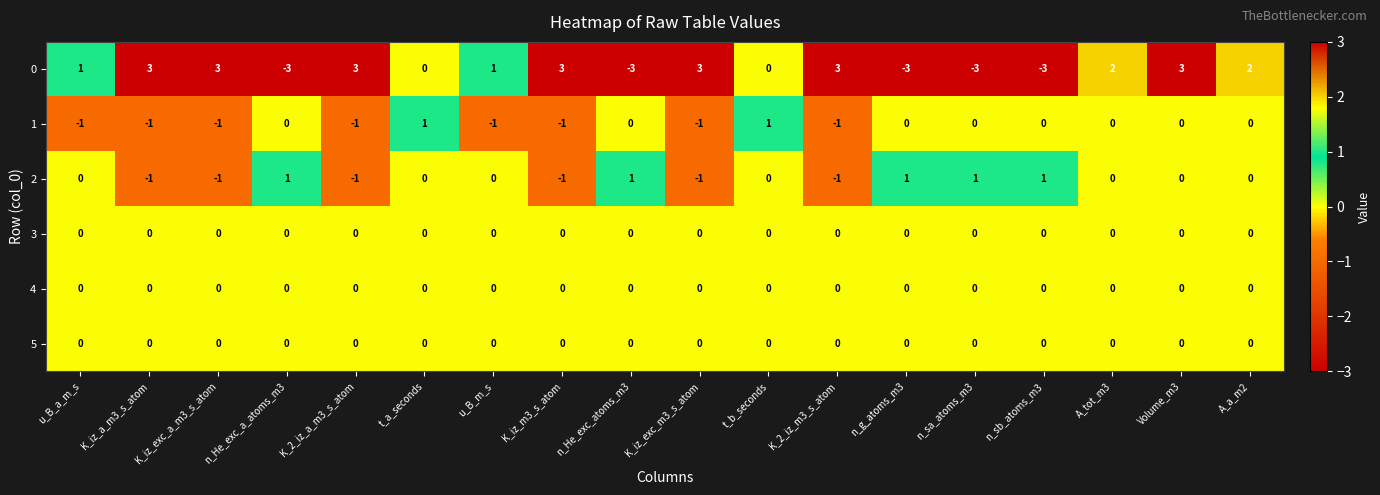

The value of 3 at n_g_atoms_m3 is 0. True or false?

True